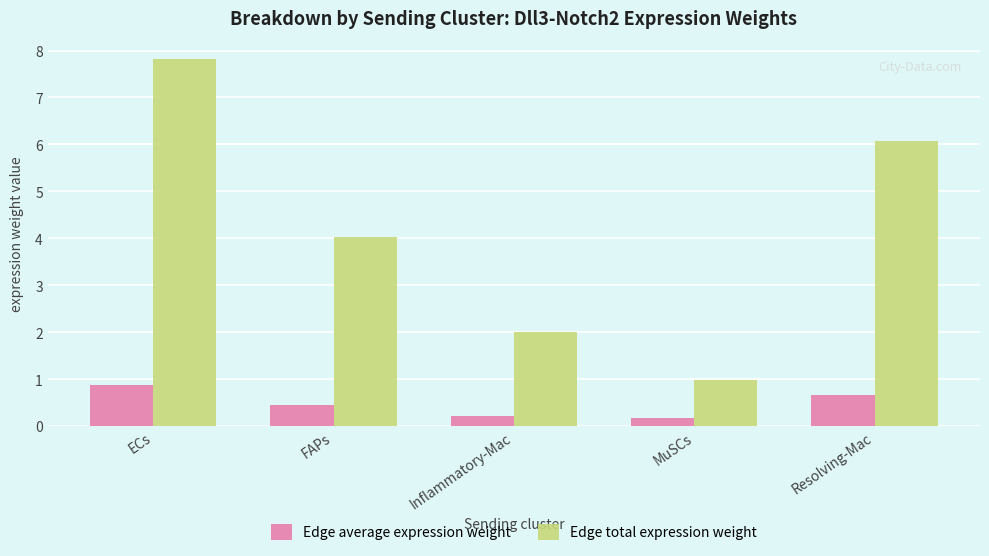

Is the value of Edge average expression weight at Inflammatory-Mac greater than the value of Edge total expression weight at Resolving-Mac?

No